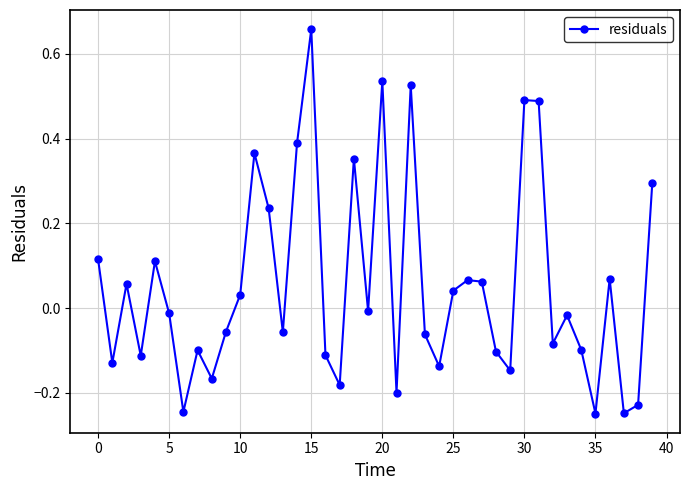

What is the difference between the maximum and minimum values?

0.9